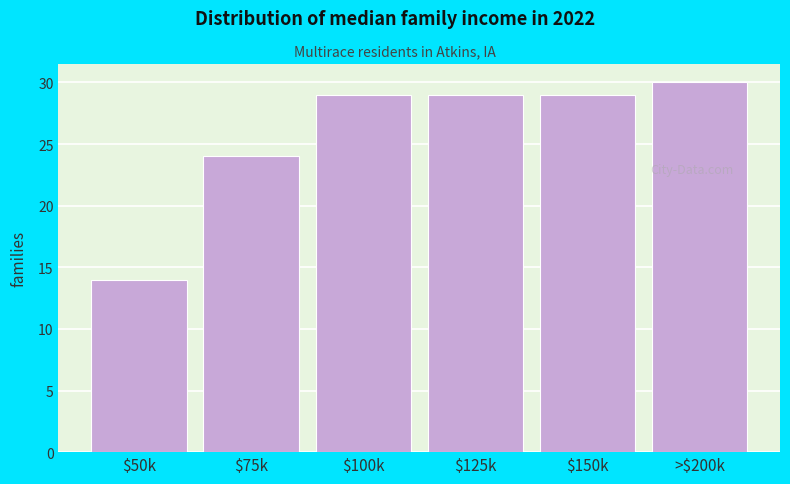

Reading right to left, list all the values displayed in this chart.

30	29	29	29	24	14